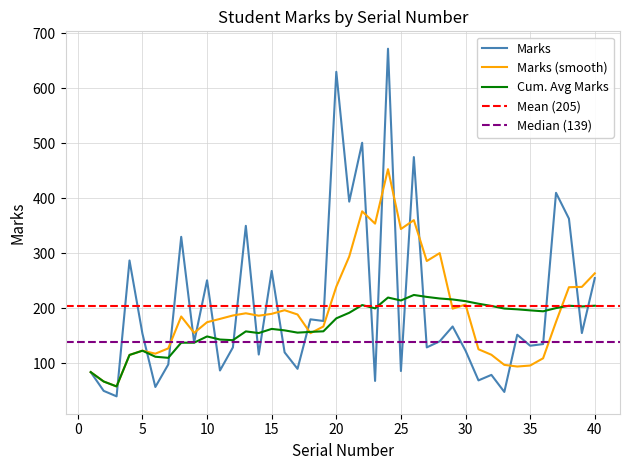

List the labels in order of value, smallest first.

3, 33, 2, 6, 23, 31, 32, 1, 25, 11, 17, 7, 14, 16, 30, 12, 27, 35, 36, 9, 28, 34, 5, 39, 29, 19, 18, 10, 40, 15, 4, 8, 13, 38, 21, 37, 26, 22, 20, 24